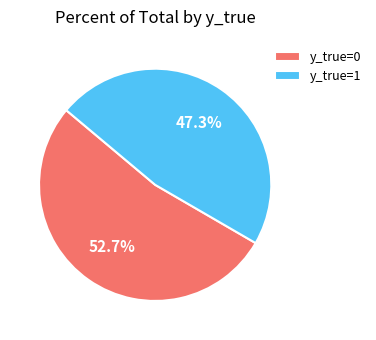

Do y_true=0 and y_true=1 together represent more than half of the pie?

Yes